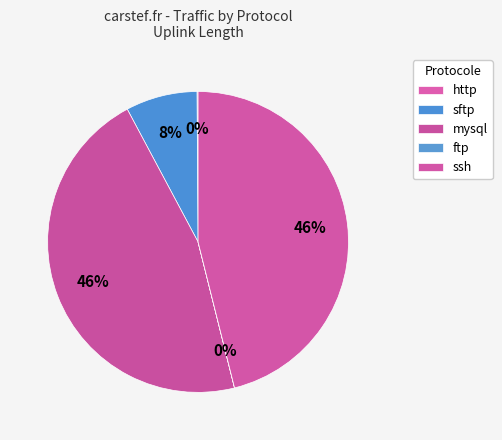

Which category has the biggest portion of the pie?

http